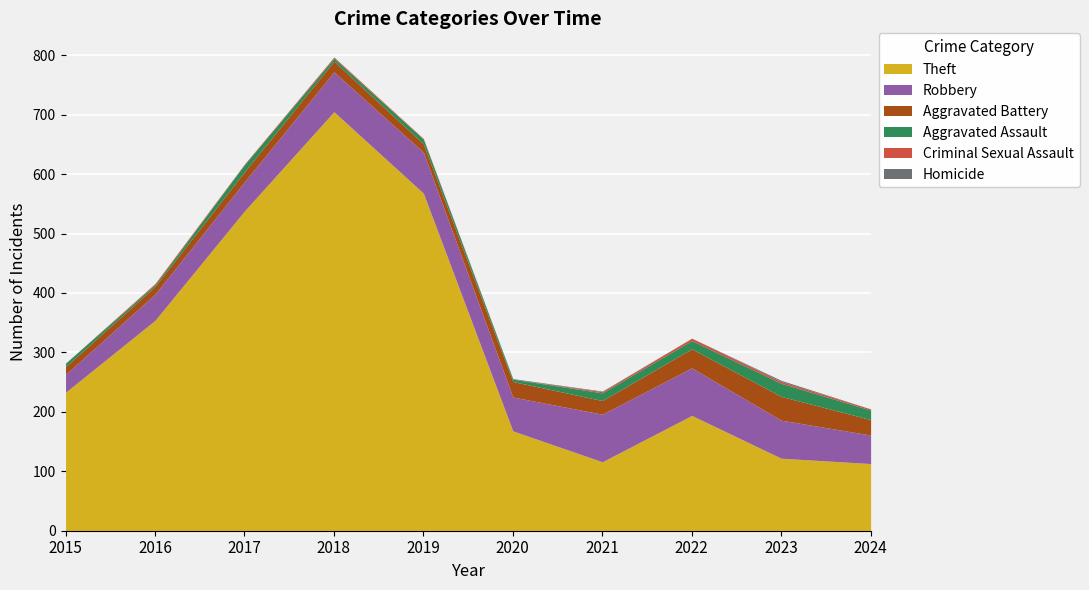

True or false: Aggravated Assault has more than 1 interior local peaks.

True